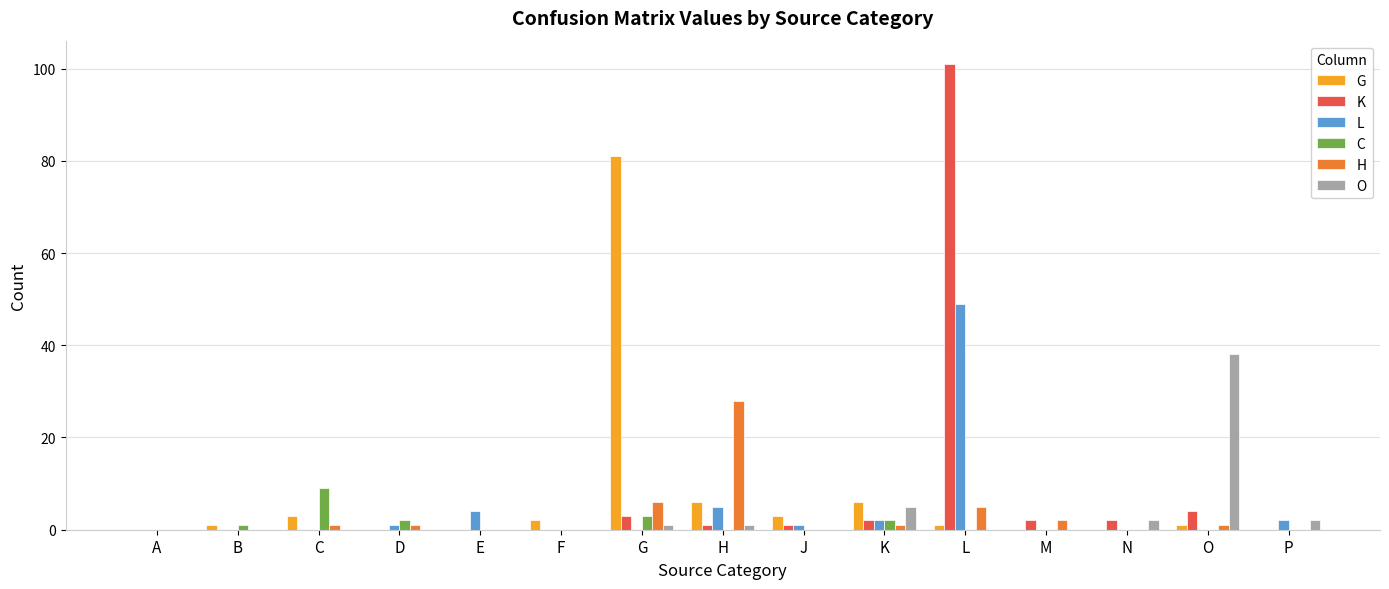

Count the number of data series in this chart.

6